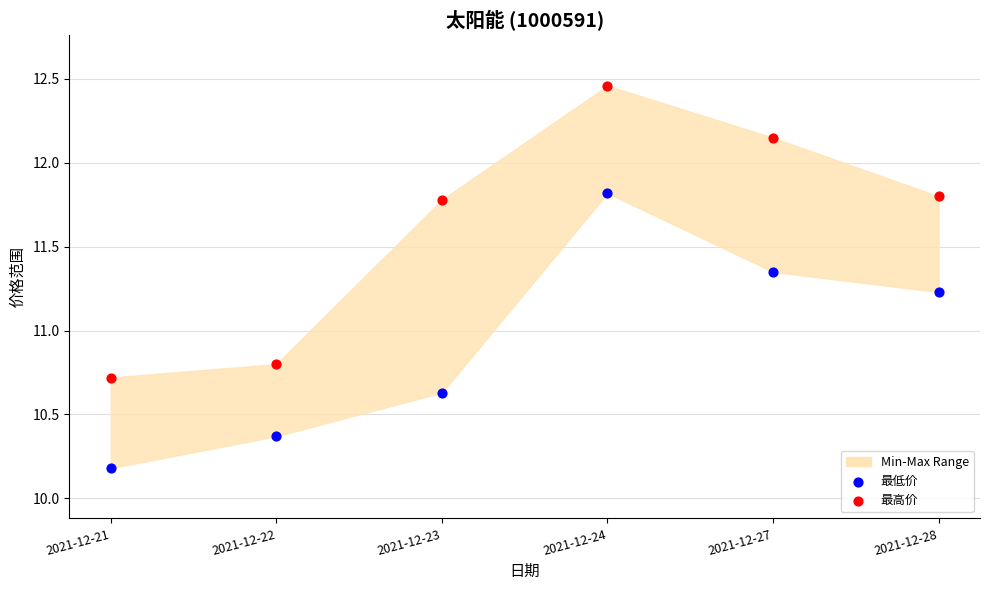

Across all series, what Y value is closest to 11?

10.8